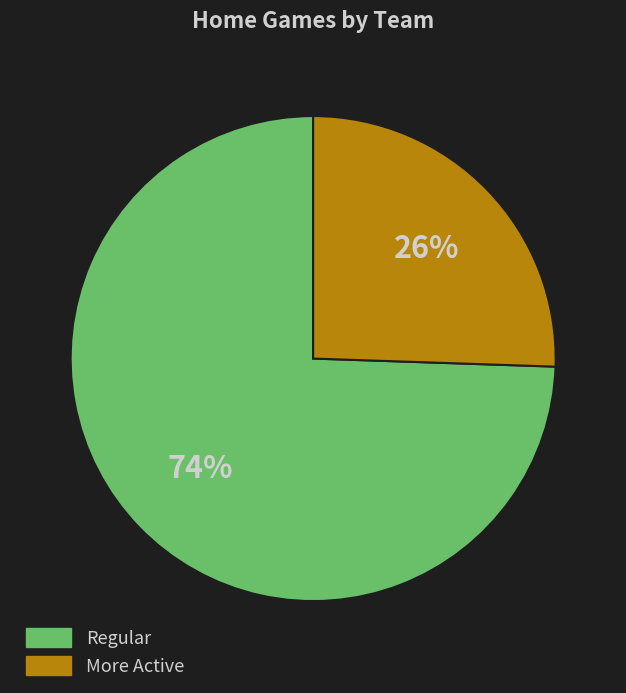

Is there any slice that represents more than half of the pie?

Yes